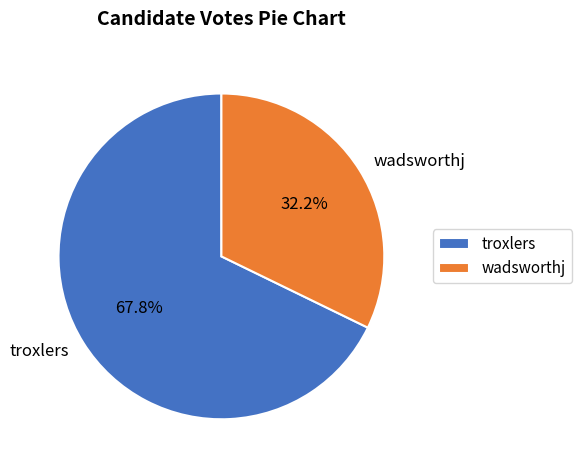

True or false: troxlers accounts for 57% of the total.

False